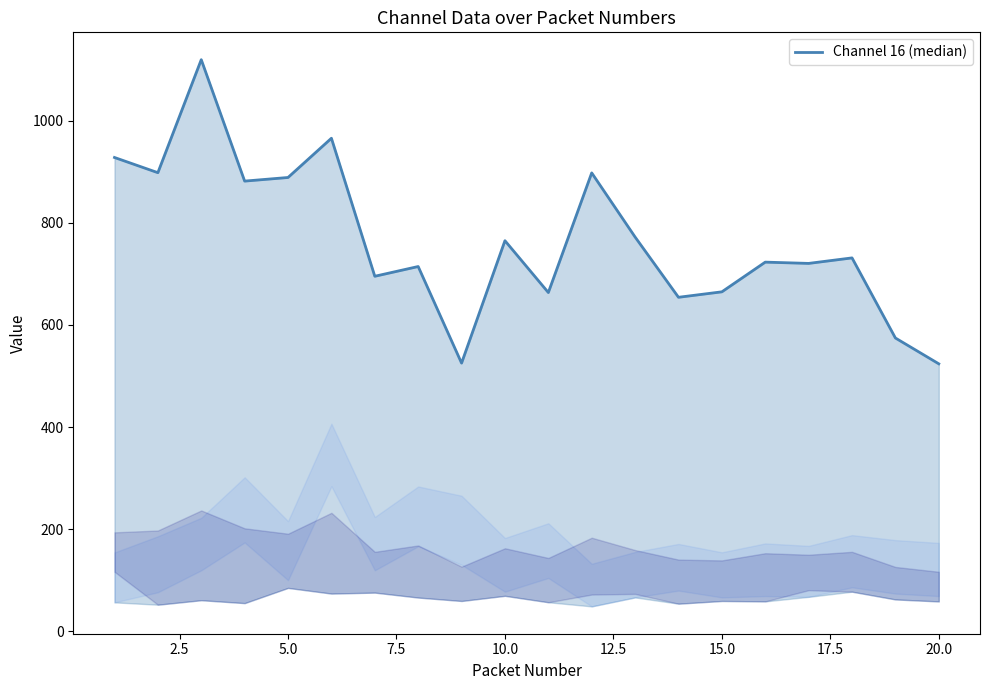

How many values are below 731?

10